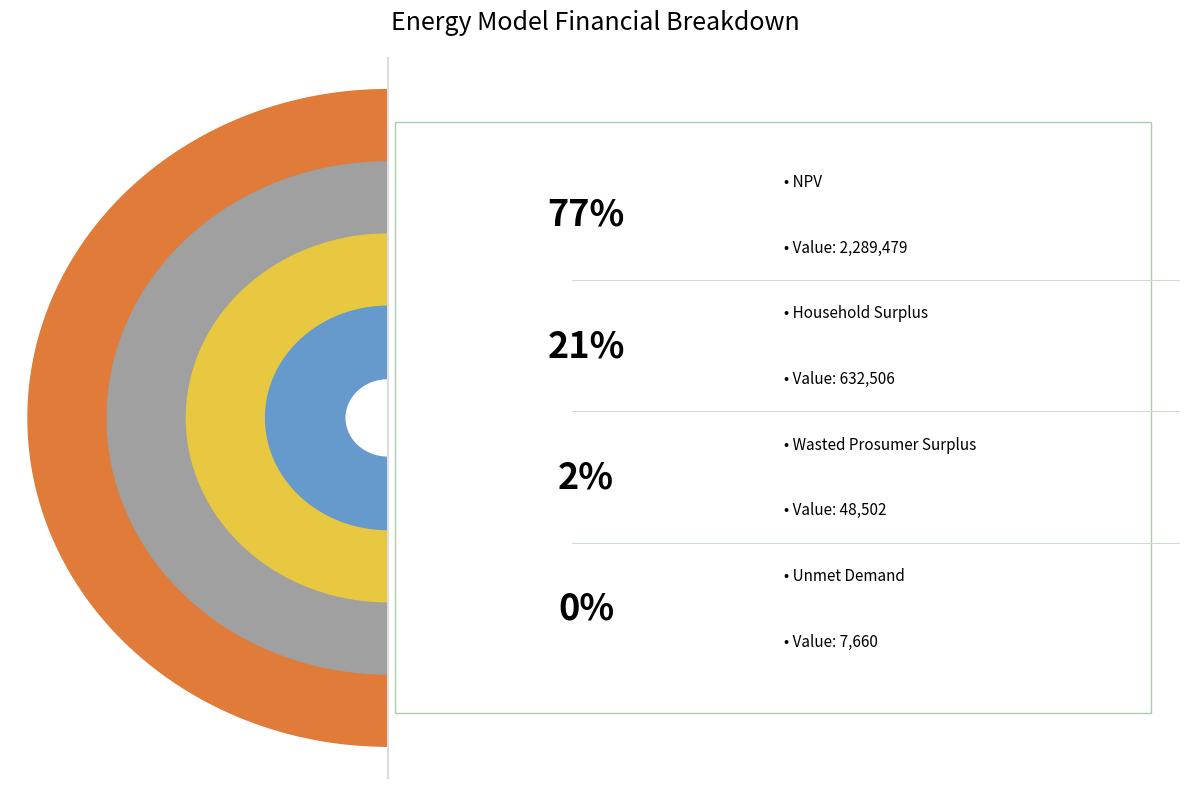

What is the total percentage of Unmet Demand and NPV?

77.1%